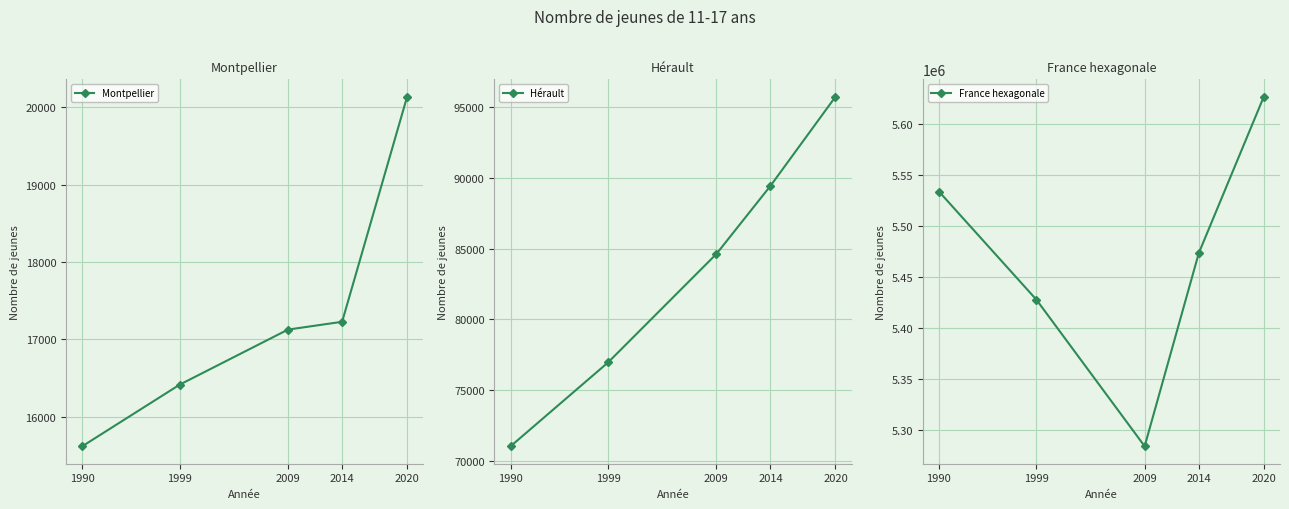

Rank the series at 2014 from highest to lowest value.

France hexagonale, Hérault, Montpellier